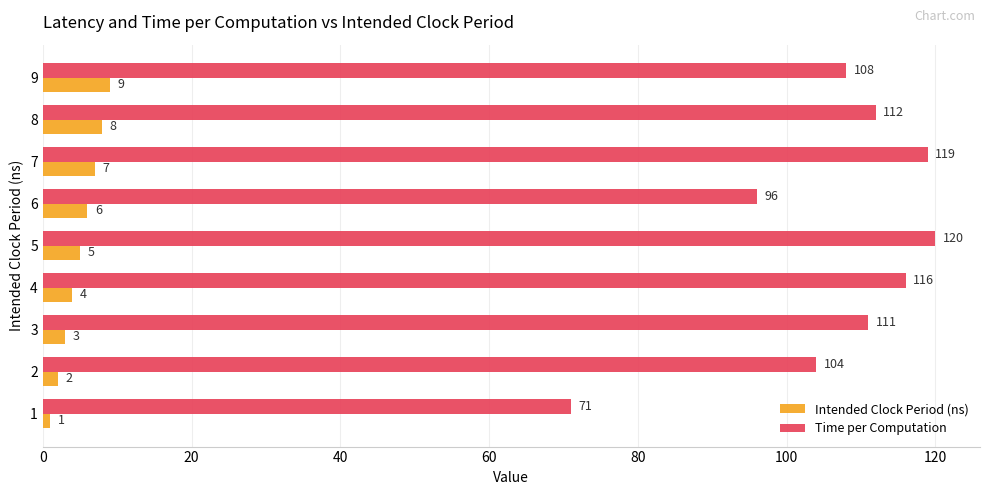

What is the total value across all series at 1?

72